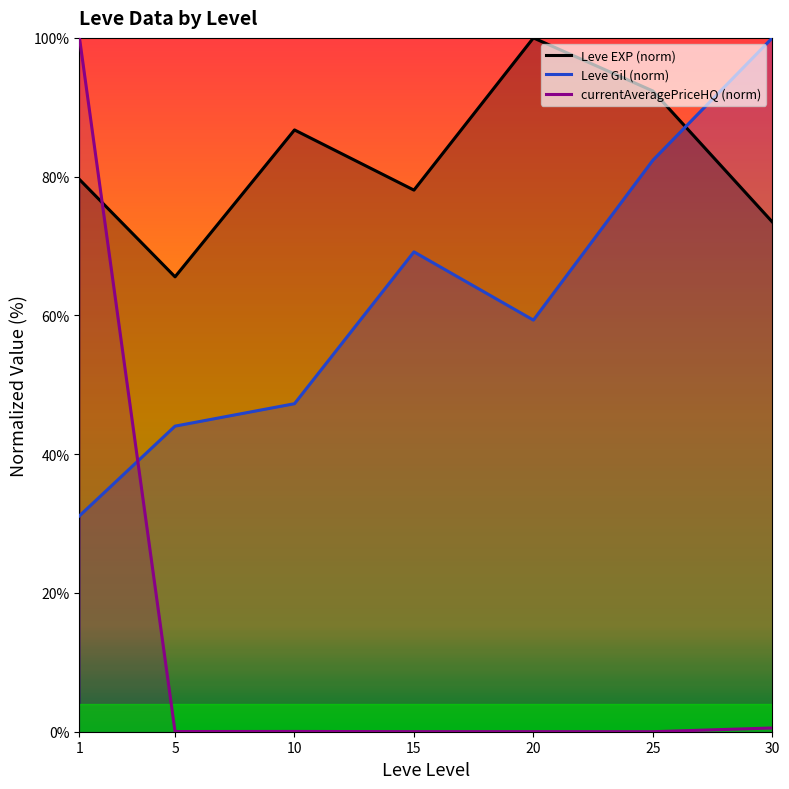

Where does the Leve EXP (norm) series first go above 79?

1